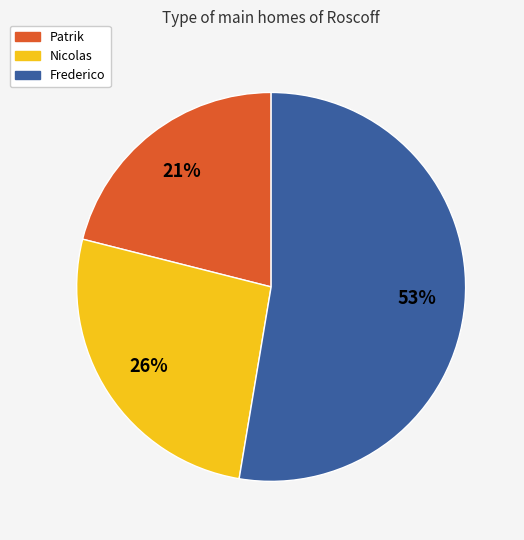

Rank the categories by value from lowest to highest.

Patrik, Nicolas, Frederico